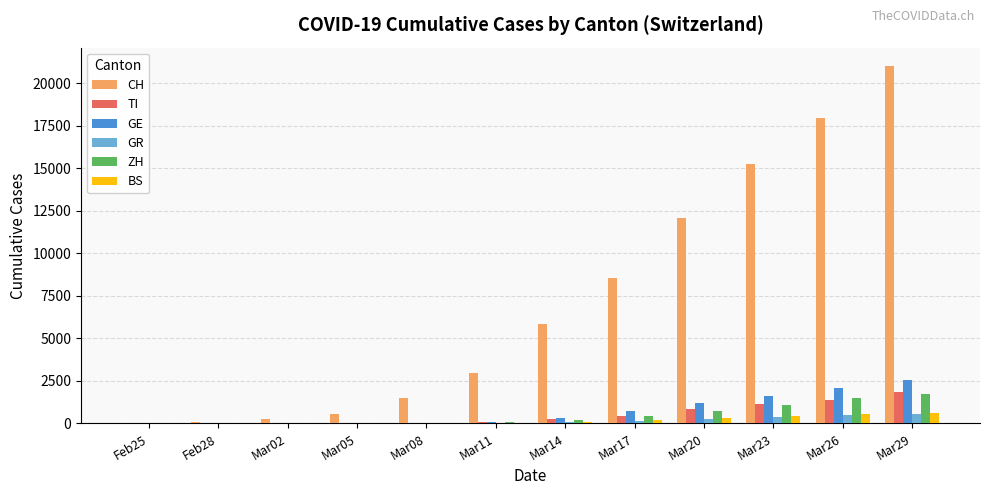

What is the average value of the ZH series?

487